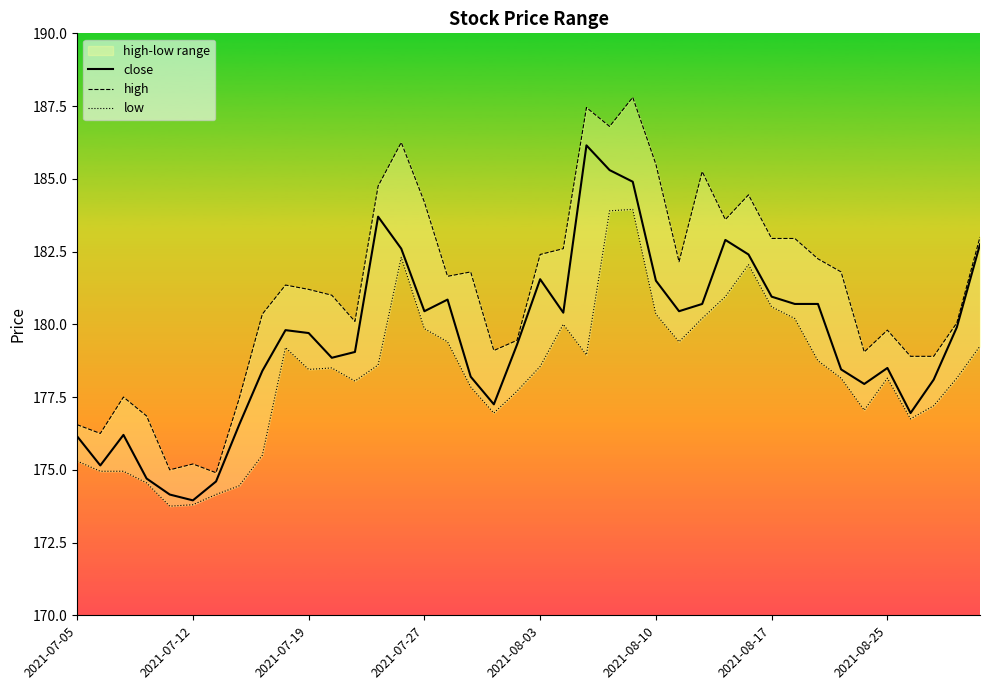

The value of high at 29 is 184.4. True or false?

True